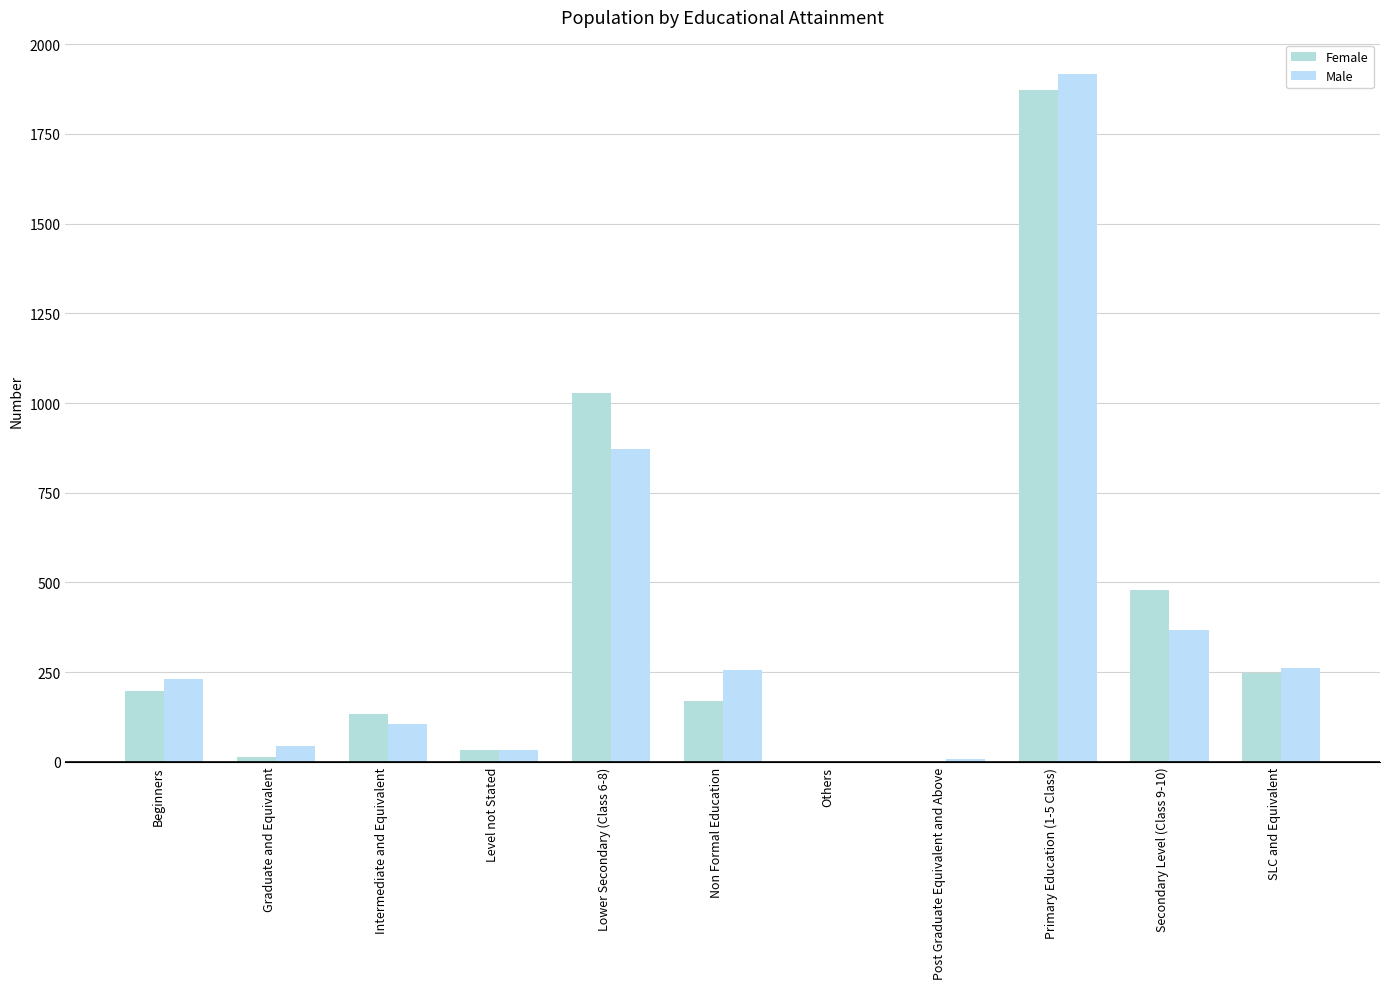

Count the number of categories in the chart.

11